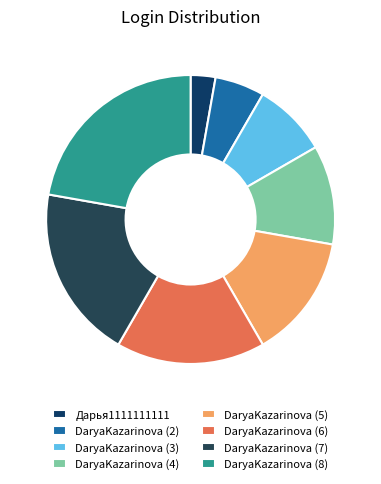

Which category has the smallest portion of the pie?

Дарья1111111111